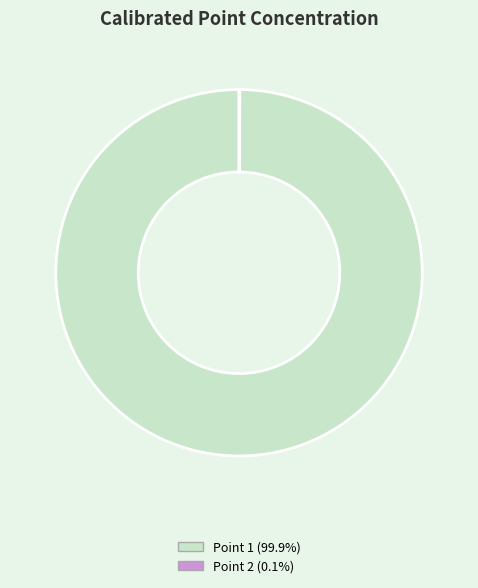

Is there a majority slice in this chart?

Yes